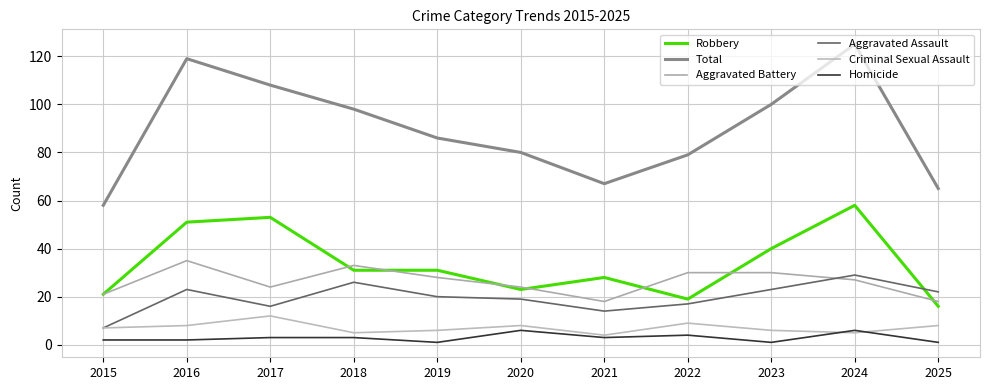

What is the difference between the second highest and minimum values in the Total series?

61